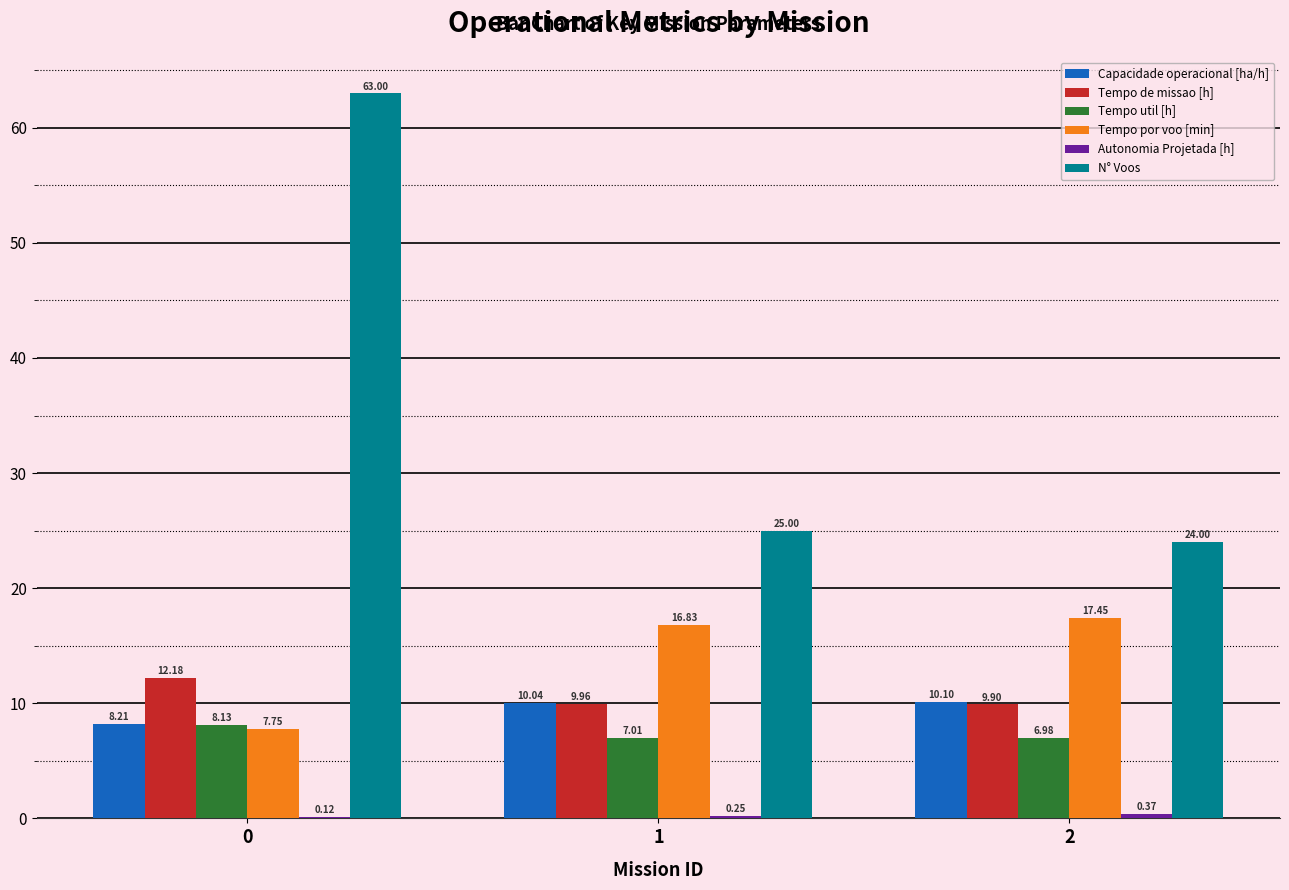

Is it true that Capacidade operacional [ha/h] equals 13.5 at 0?

False